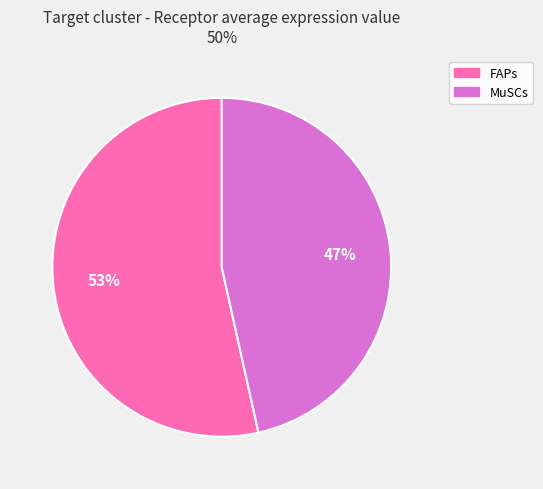

Rank the categories by value from lowest to highest.

MuSCs, FAPs